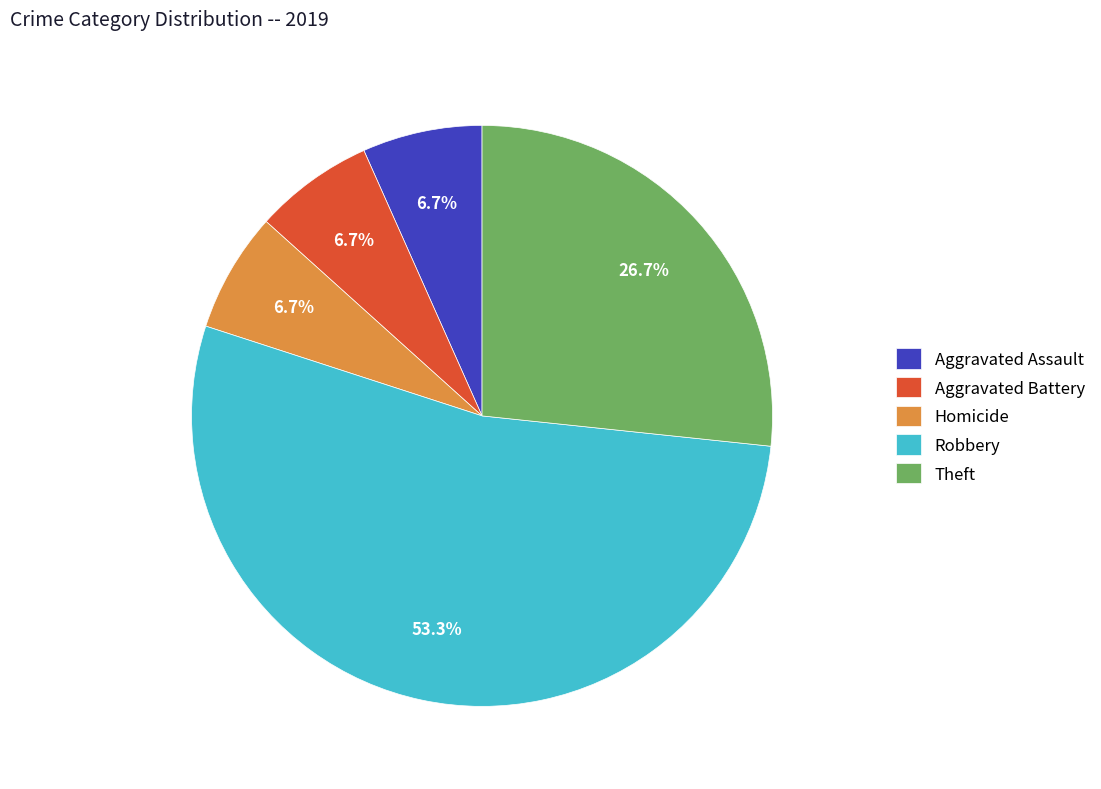

Is the sum of Aggravated Assault and Theft greater than half?

No